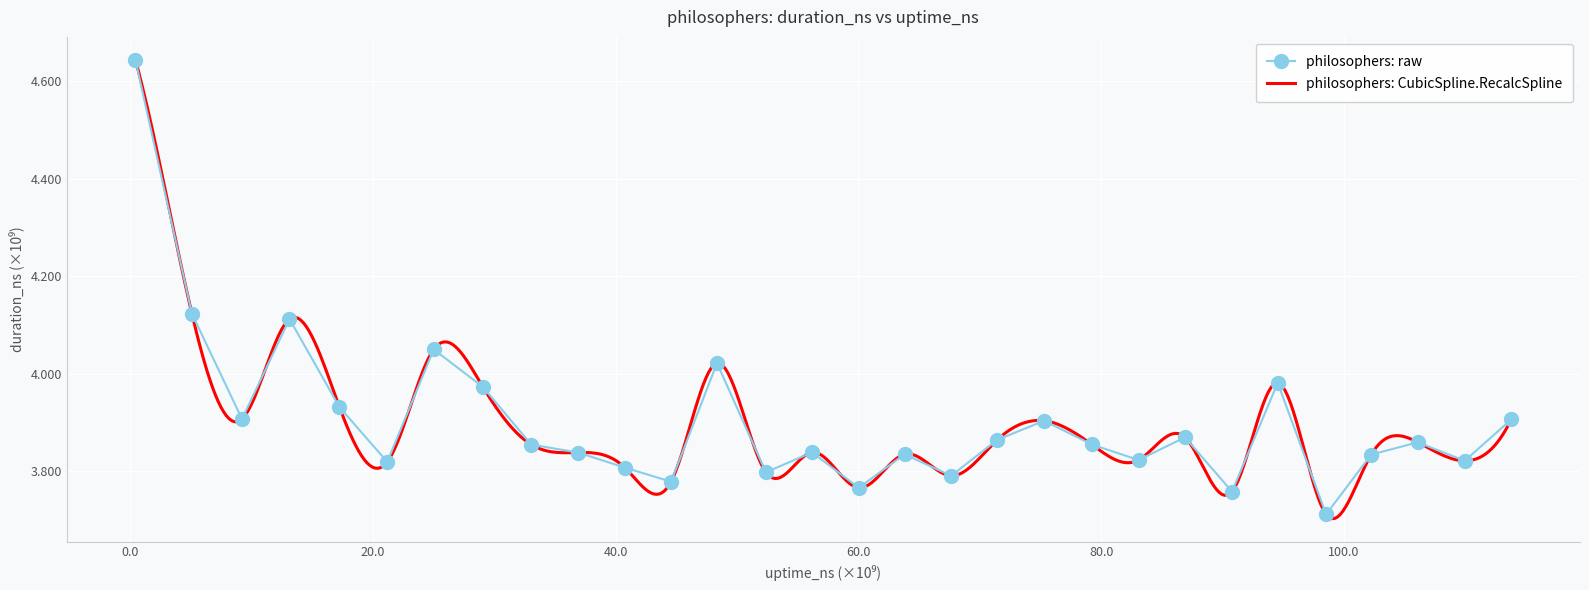

Is this an area chart (filled region under the line)?

No